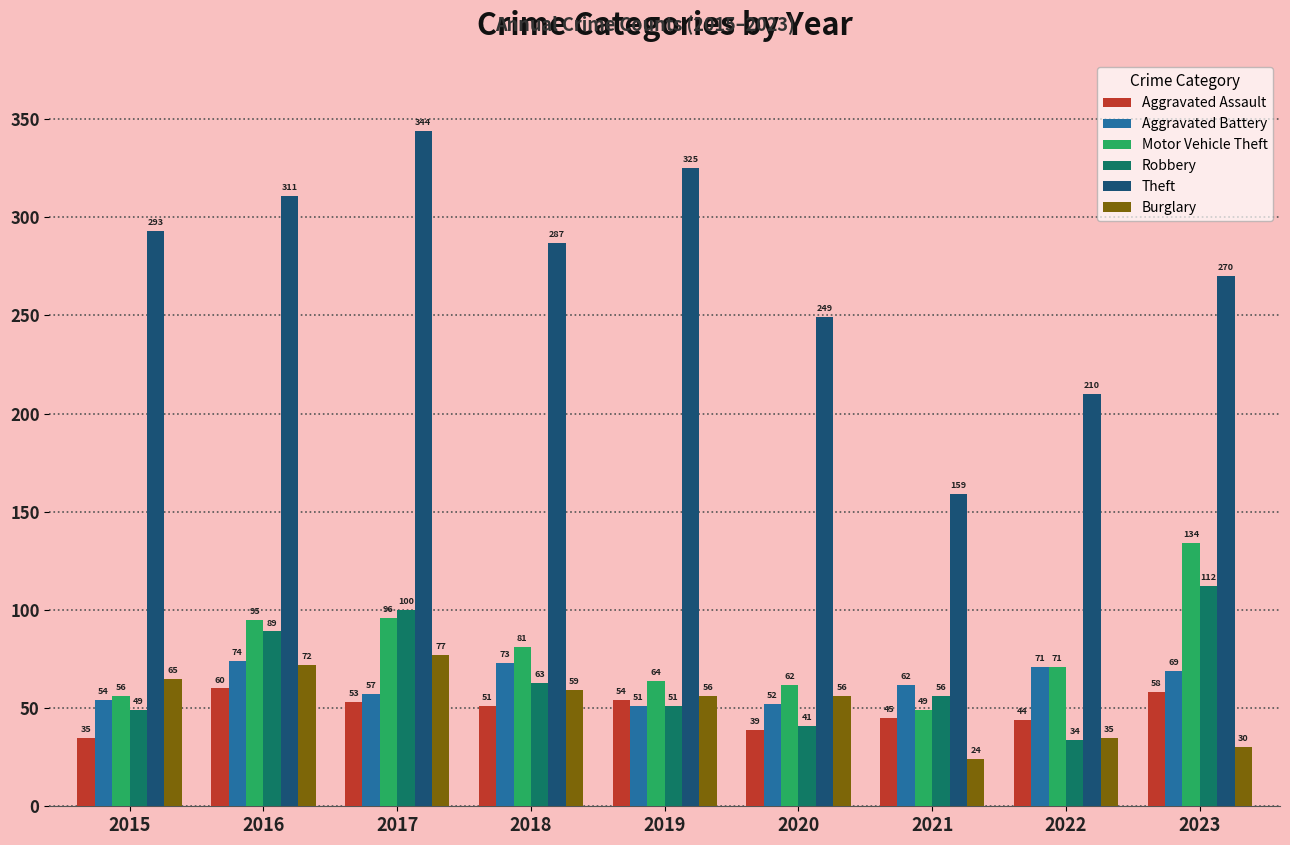

What is the approximate value of Robbery at 2019, to the nearest 10?

50